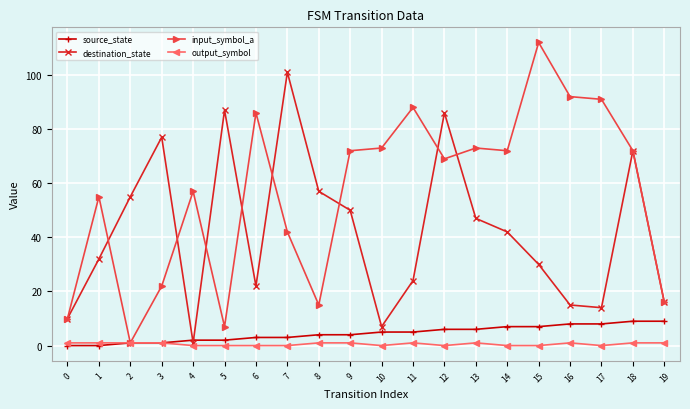

Is it true that output_symbol equals 0 at 12?

True